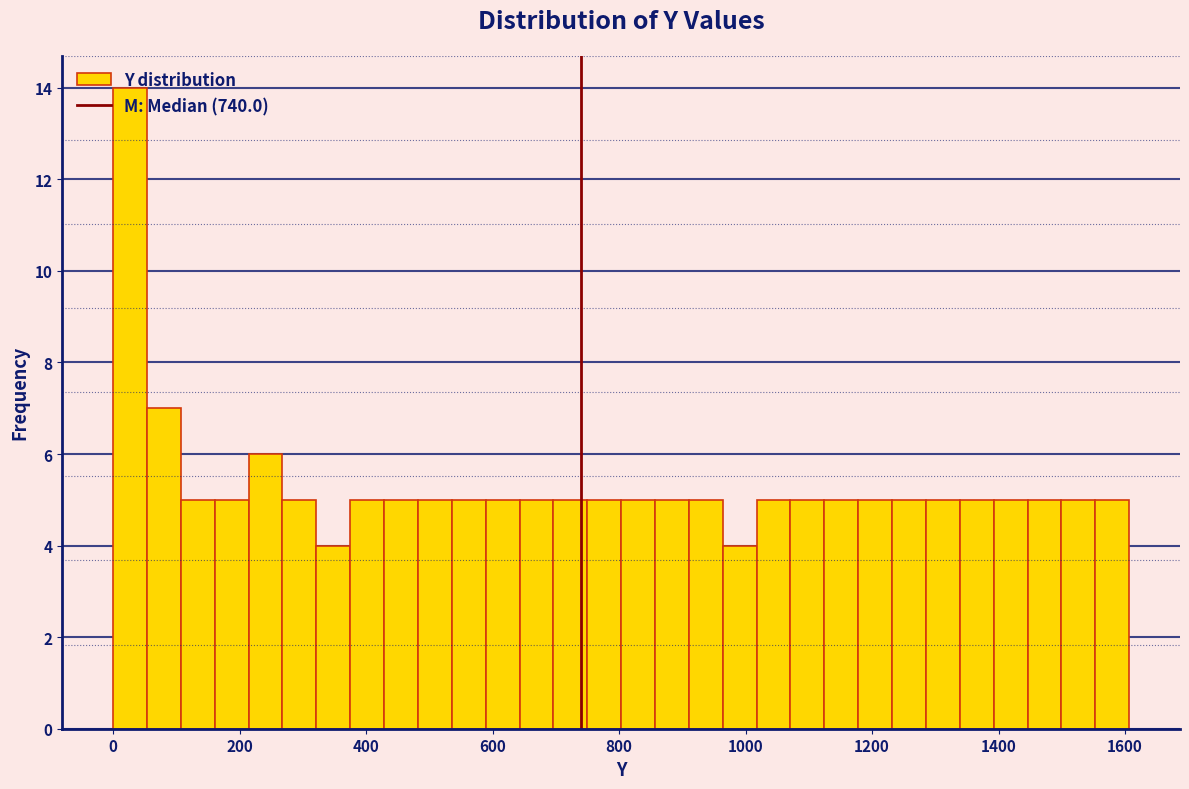

Around what value on the x-axis is the tallest bar? Give the approximate position of its centre, as read against the axis.

20